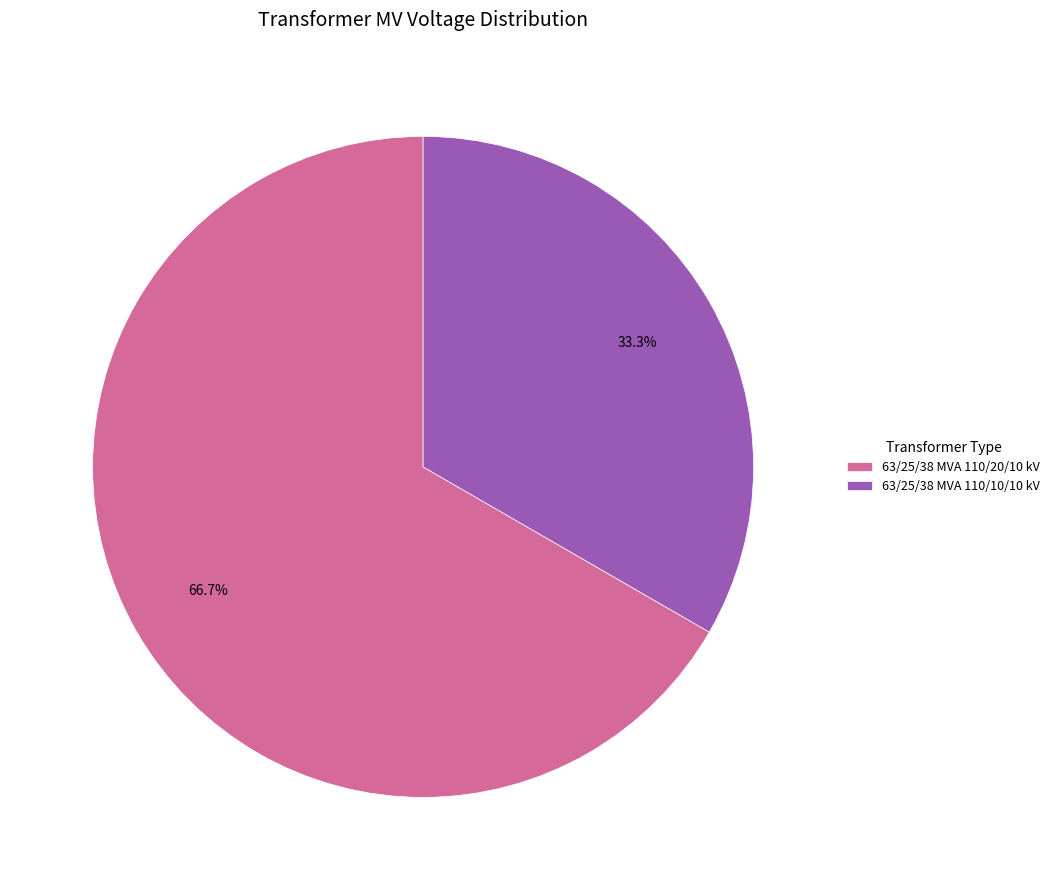

To the nearest percent, what is the difference between the 63/25/38 MVA 110/20/10 kV and 63/25/38 MVA 110/10/10 kV slice percentages?

33%